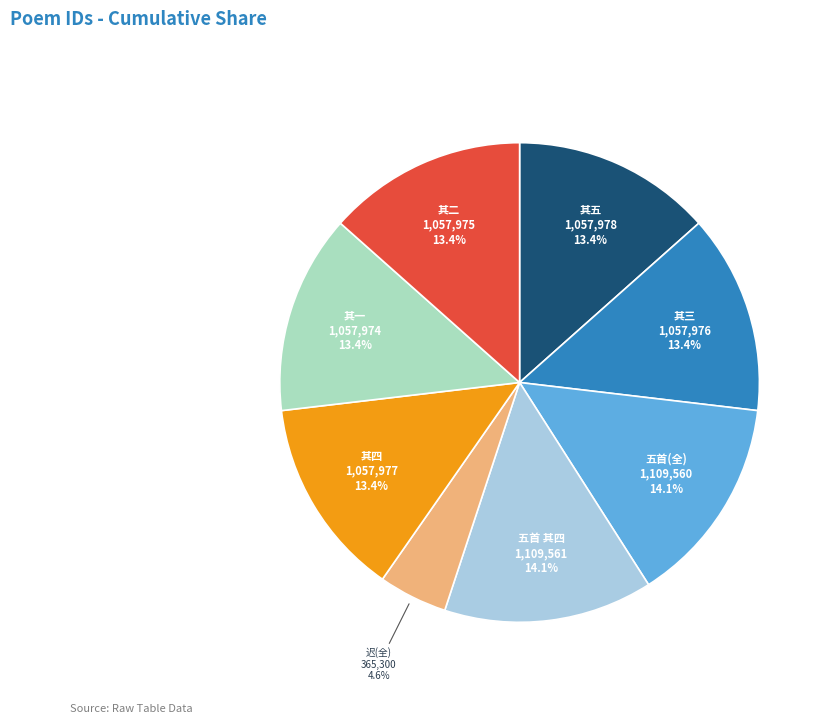

To the nearest percent, what is the average slice percentage?

12%